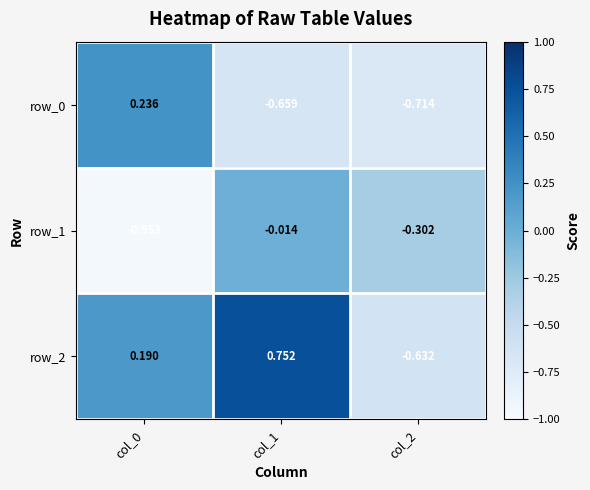

Is the value of row_2 at col_0 greater than the value of row_0 at col_1?

Yes